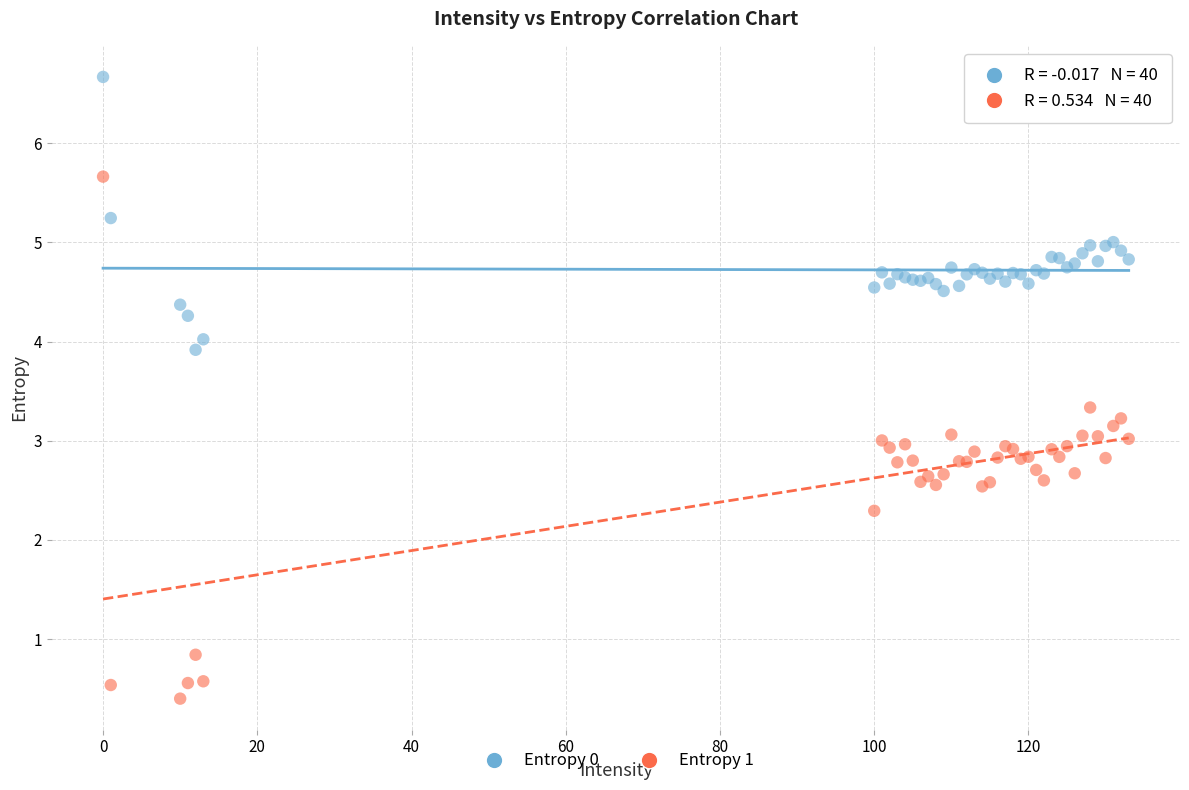

Which series reaches the minimum Y coordinate?

Entropy 1